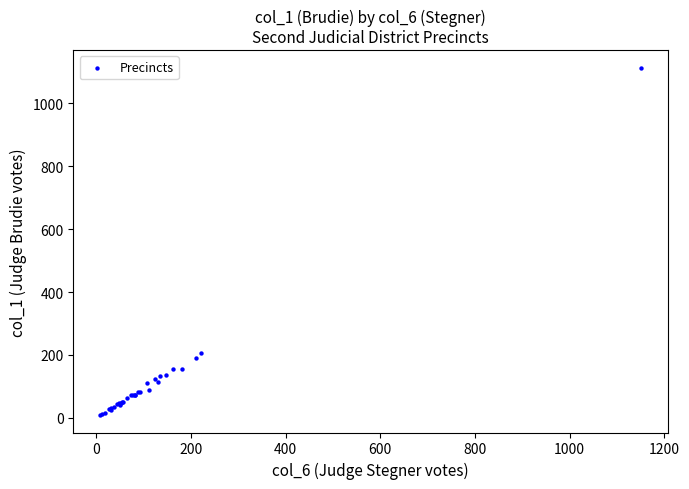

What Y value in the scatter plot is closest to 561?

205